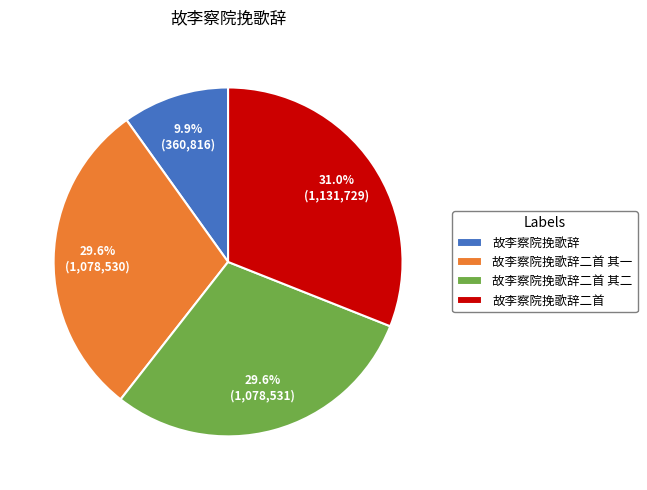

Is it true that 故李察院挽歌辞二首 is 20% of the pie?

False